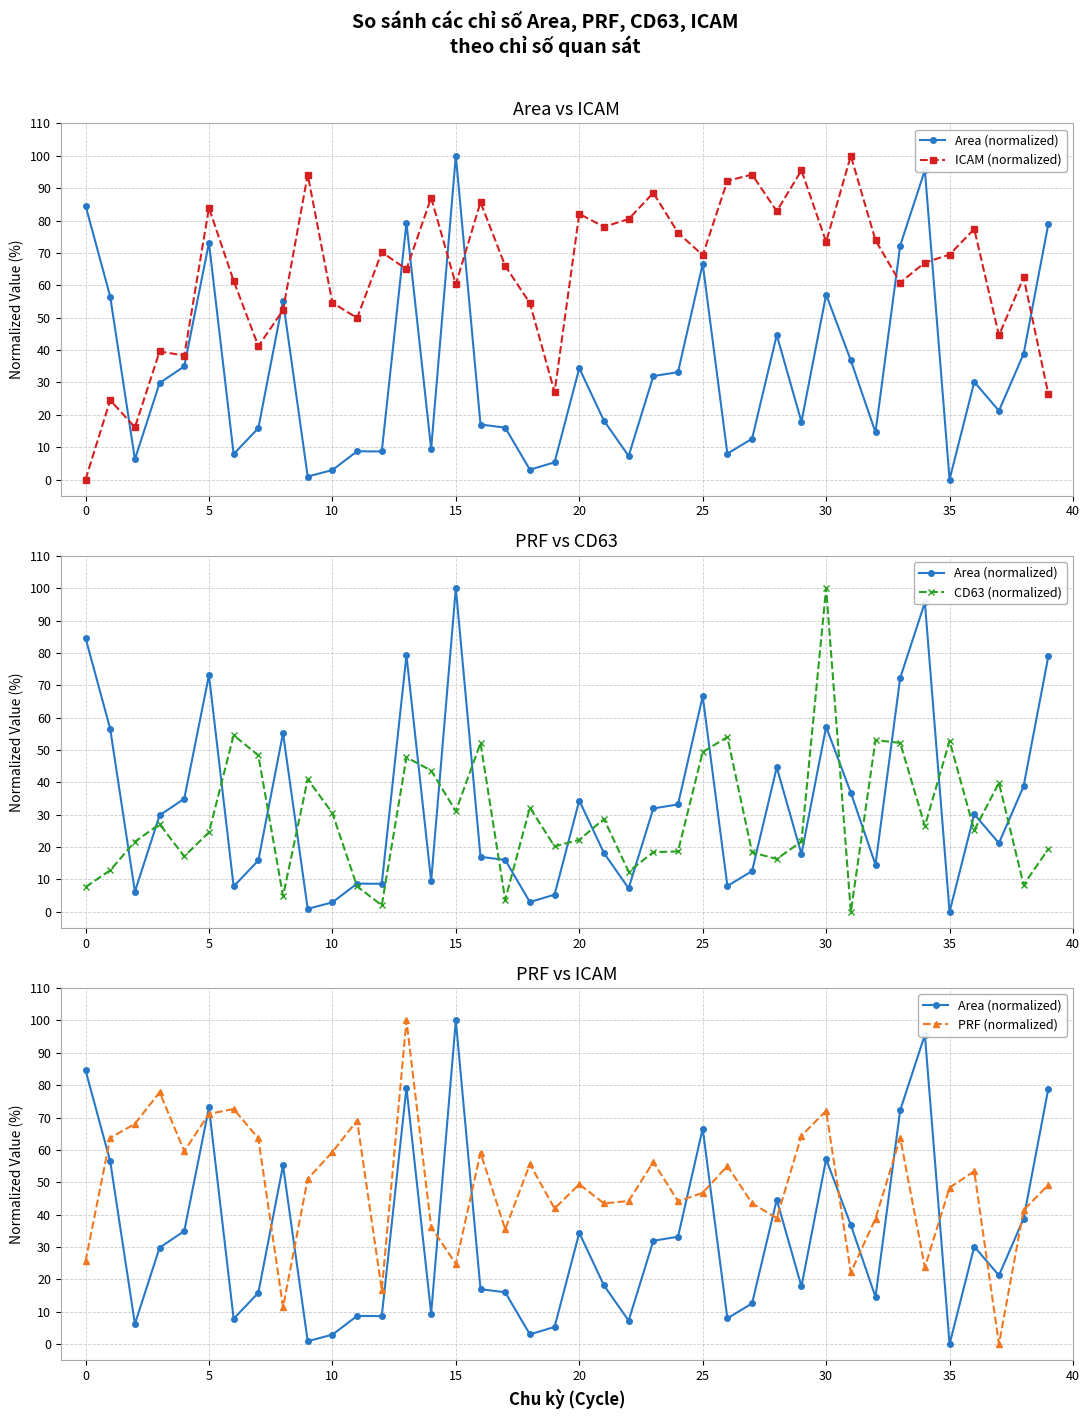

What is the difference between the second highest and second lowest values in the ICAM (normalized) series?

79.4